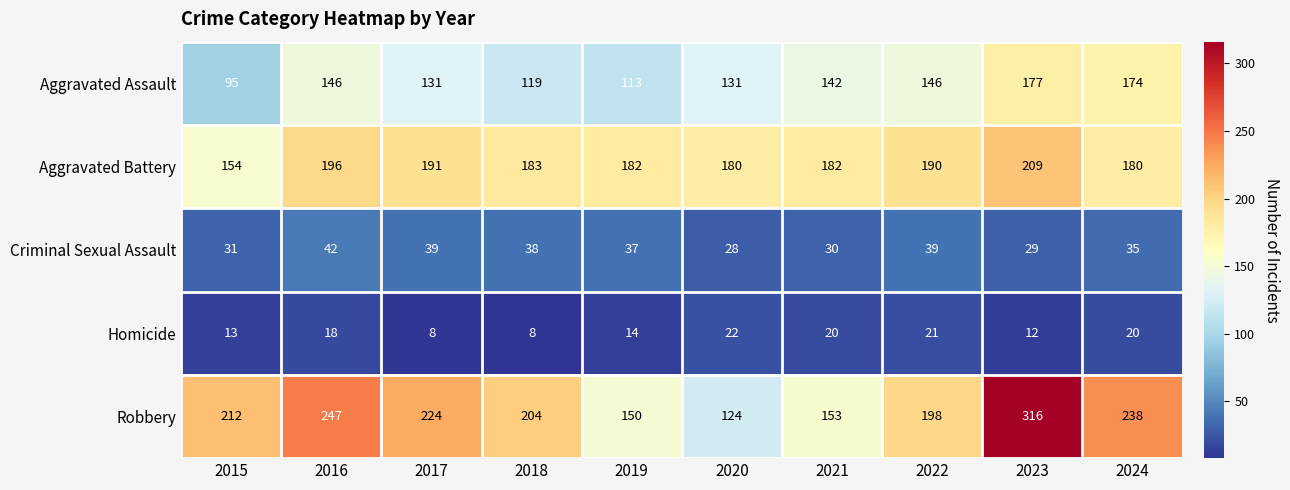

The value of Criminal Sexual Assault at 2023 is 16. True or false?

False